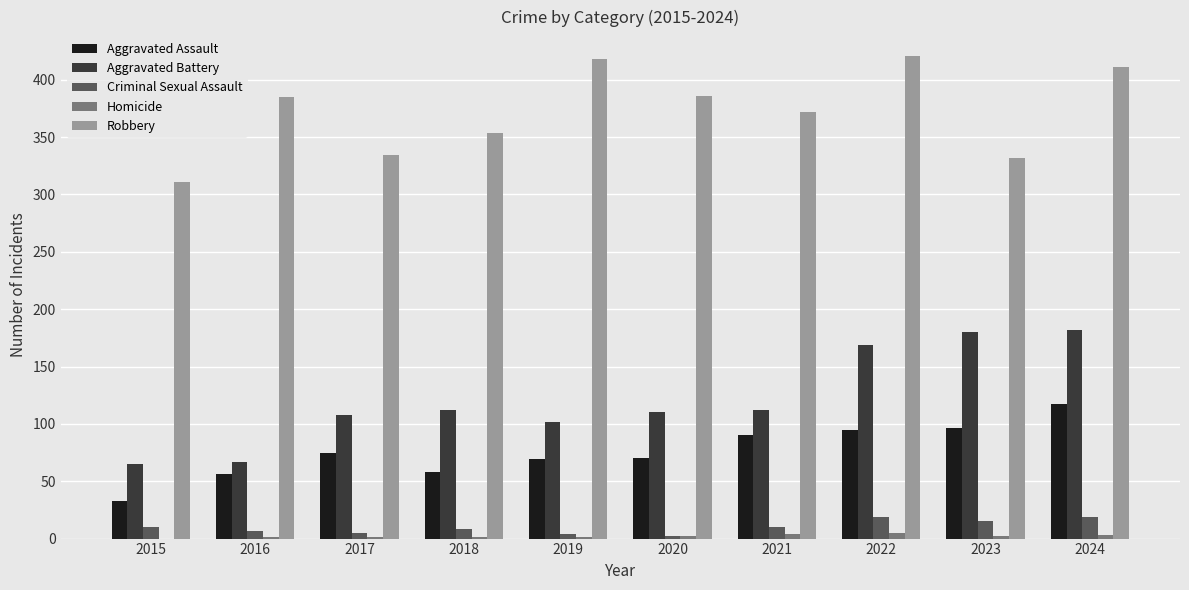

Which series has the largest total across all categories?

Robbery